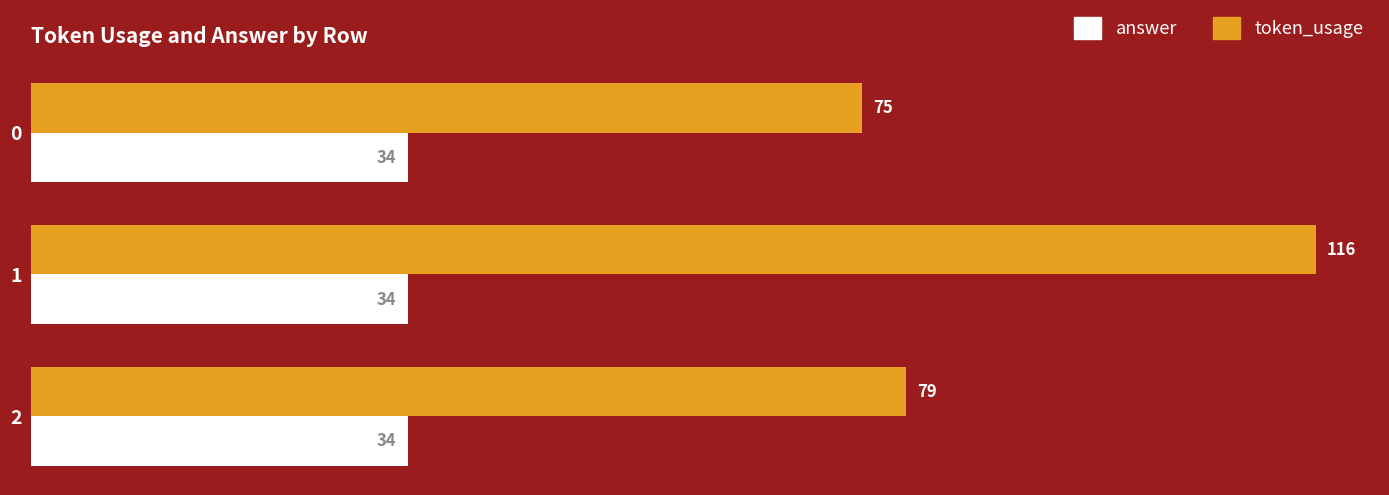

Where is token_usage nearest to the value 95?

2